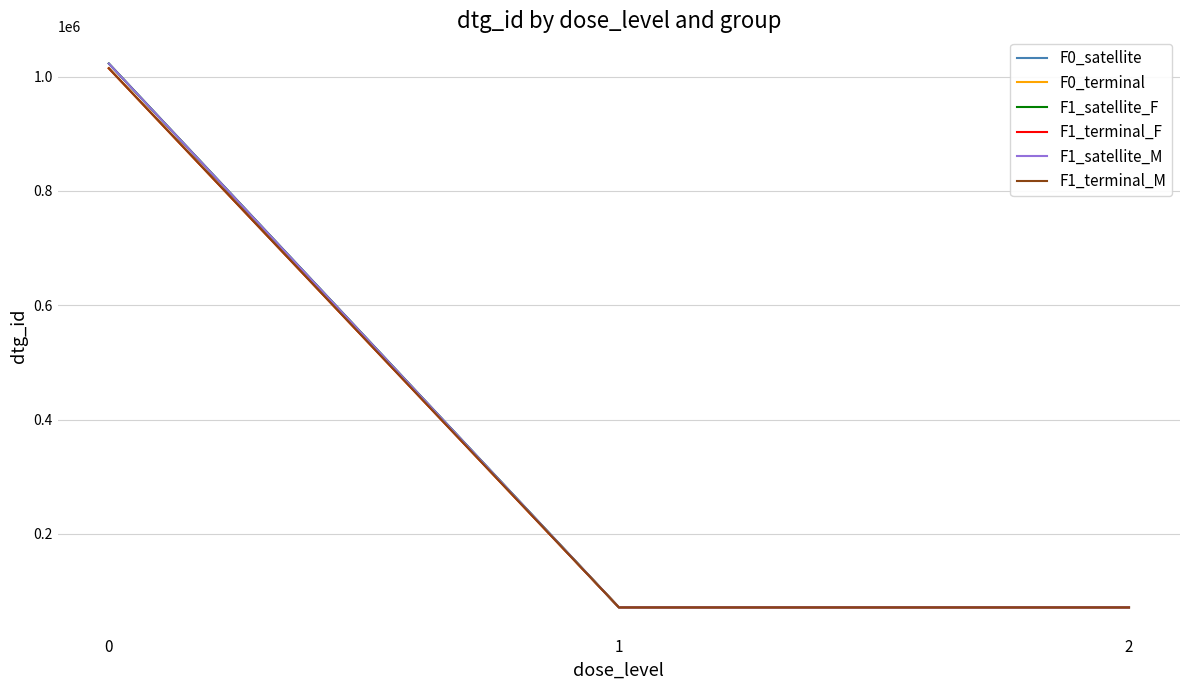

What is the average value of the F1_satellite_F series?

388530